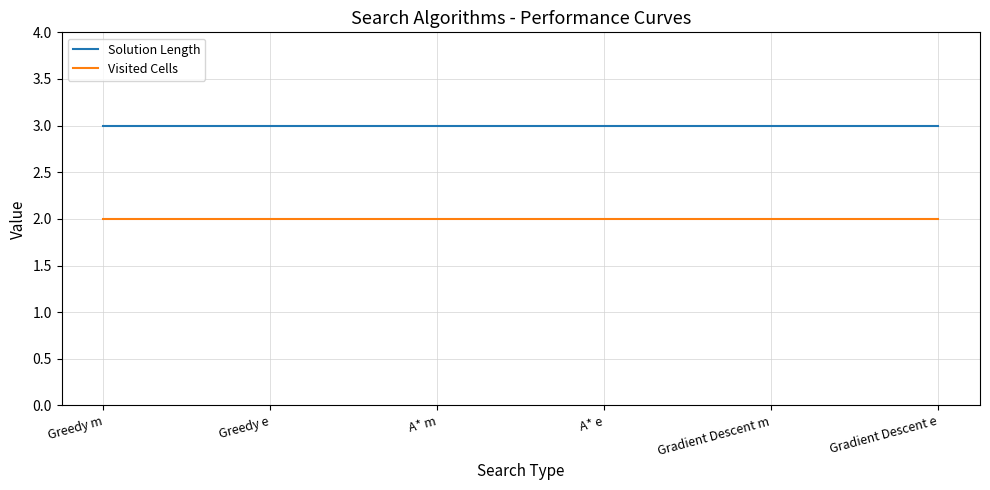

What position from the right is Gradient Descent m?

2